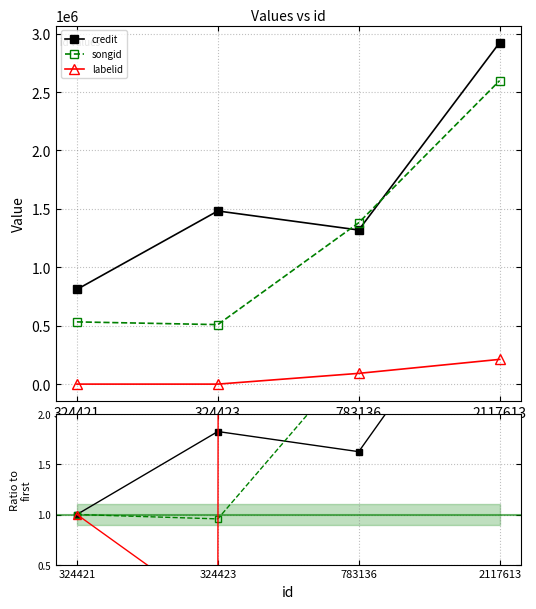

Reading left to right, list all the values displayed in this chart.

credit: 1.0	1.8	1.6	3.6
songid: 1.0	1.0	2.6	4.9
labelid: 1.0	-0.0	921.0	2118.6